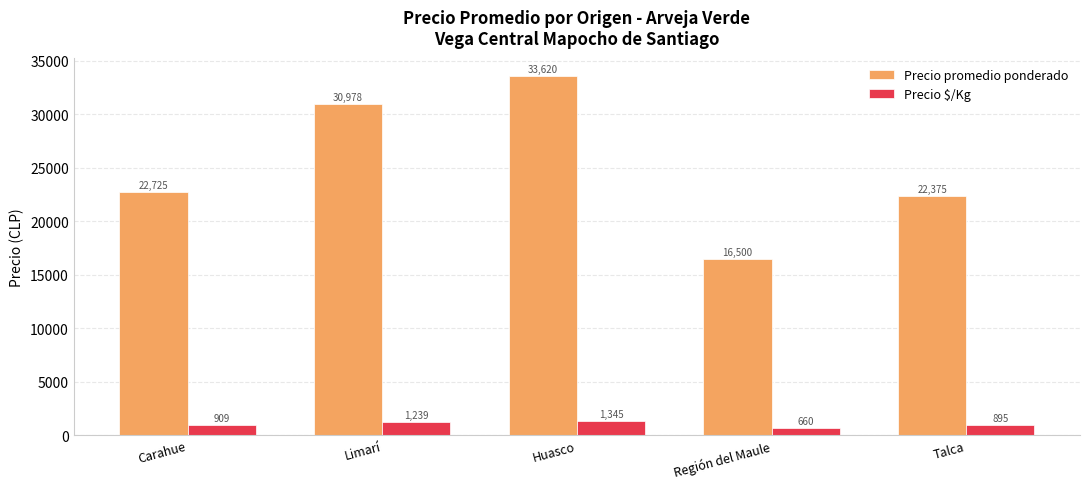

Which label corresponds to the largest value in the chart?

Huasco